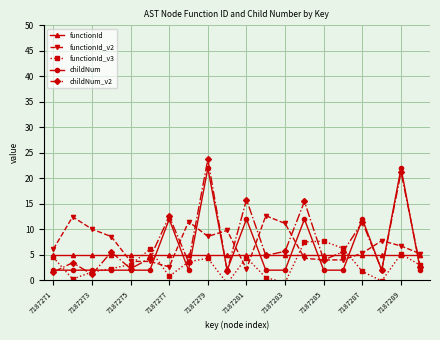

Which series ends up on top after the final intersection of childNum and functionId?

functionId